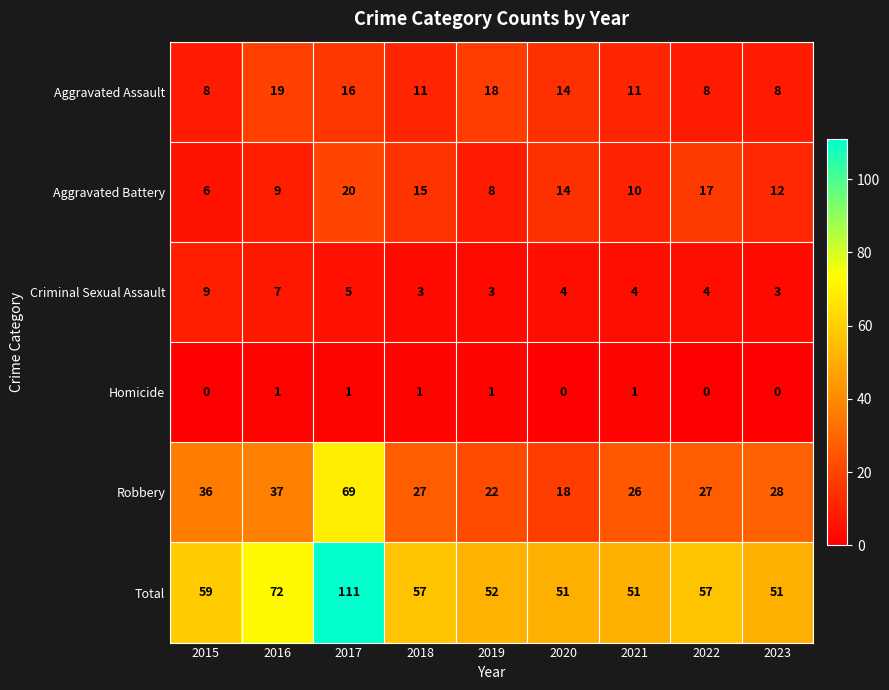

How many Criminal Sexual Assault values are between 3 and 5?

7